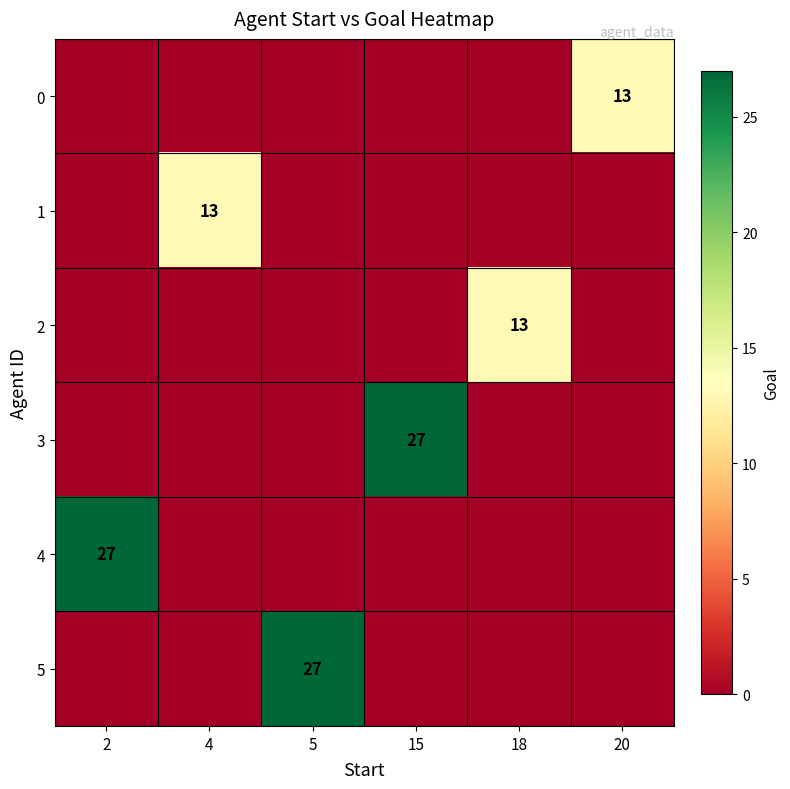

The value of 4 at 2 is 17. True or false?

False